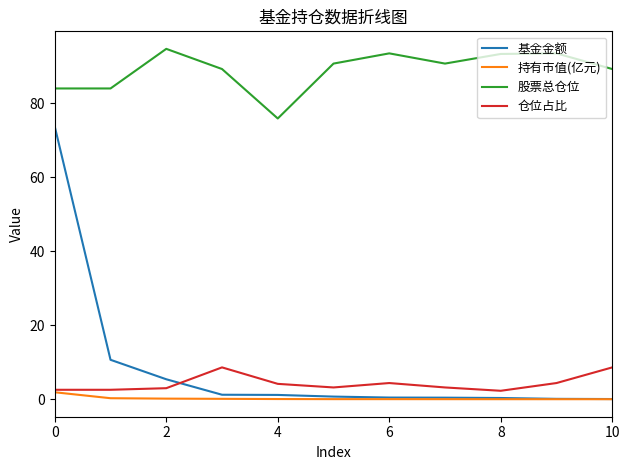

Which series has the largest total across all categories?

股票总仓位